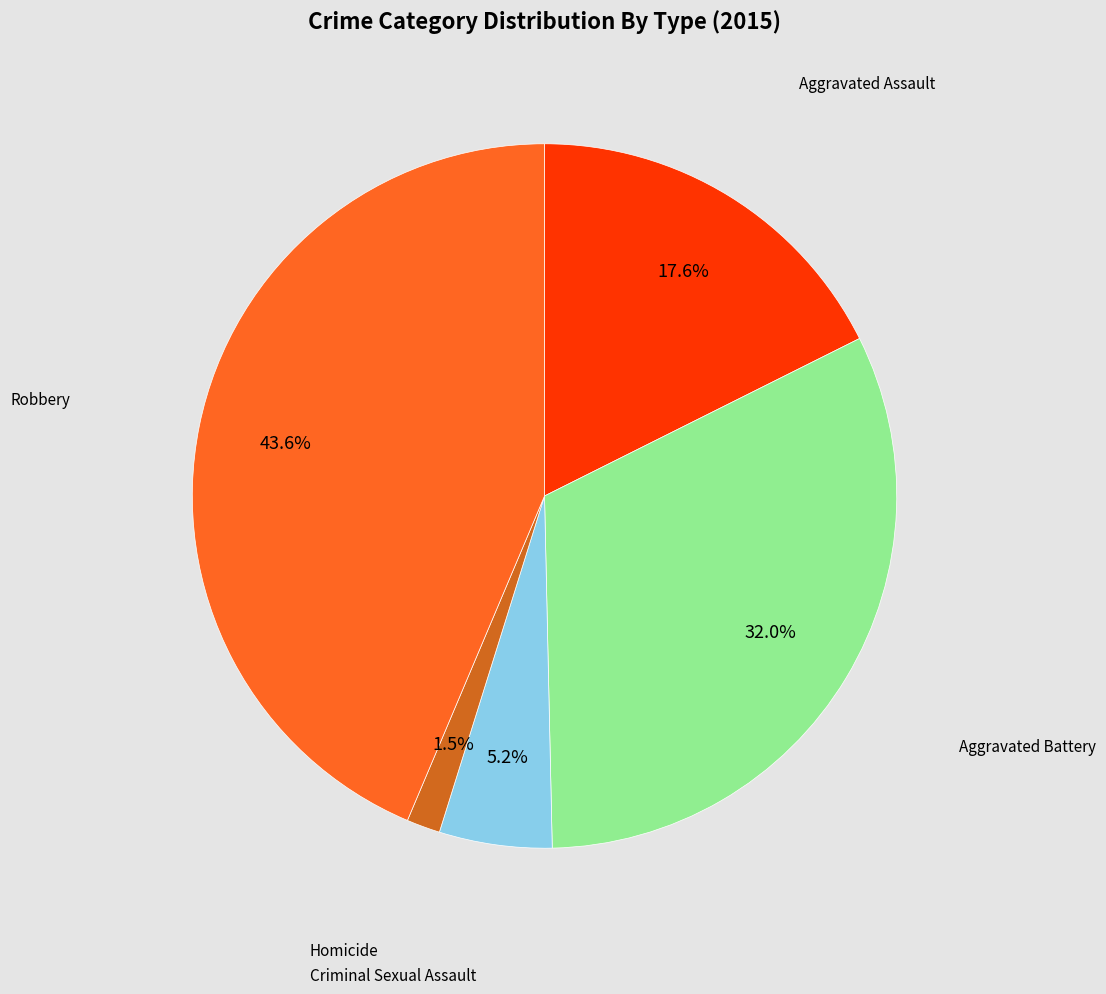

Does any single category account for the majority?

No